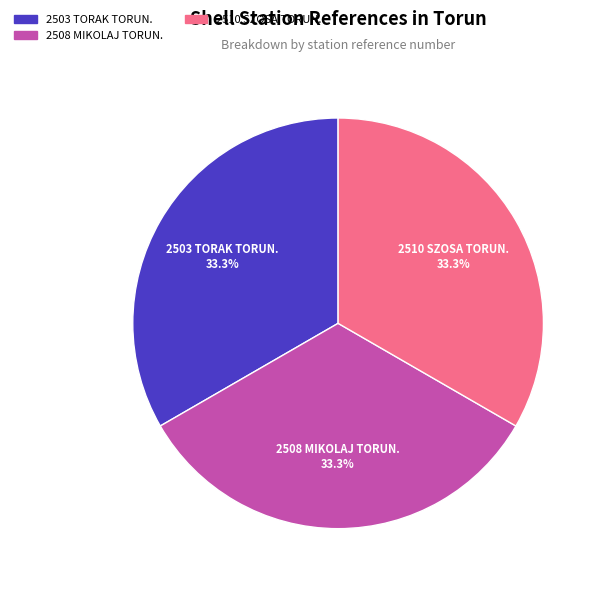

Is the sum of 2508 MIKOLAJ TORUN. and 2510 SZOSA TORUN. greater than half?

Yes